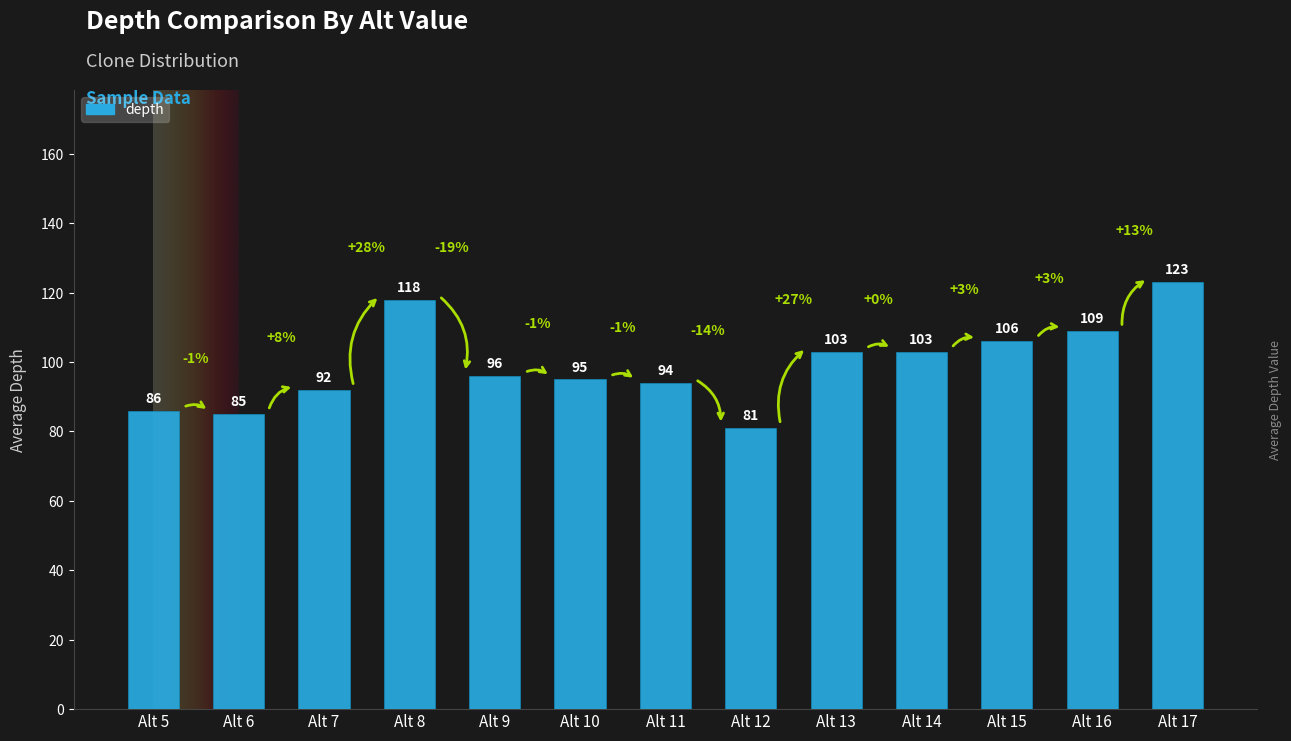

What is the difference between the maximum and minimum values?

42